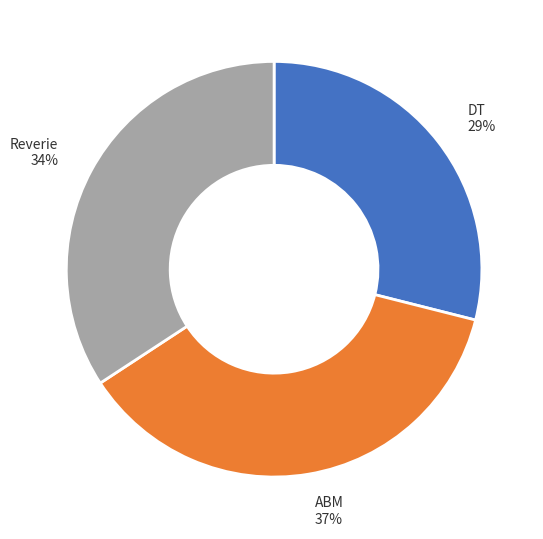

To the nearest percent, what portion does Reverie represent?

34%